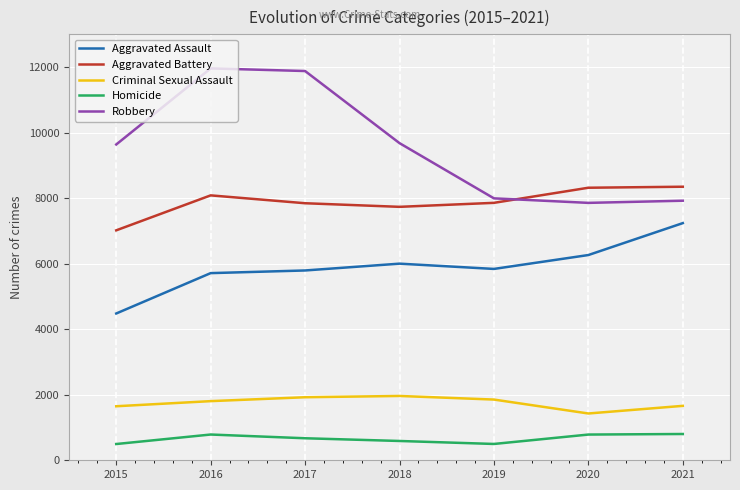

What are all the series names shown in the legend?

Aggravated Assault, Aggravated Battery, Criminal Sexual Assault, Homicide, Robbery